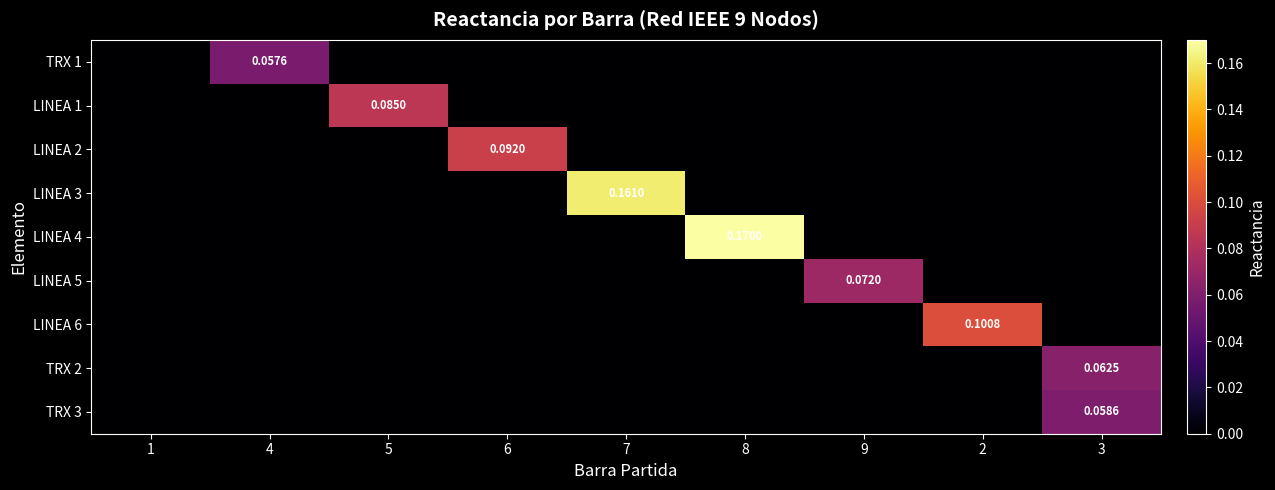

Is the value of TRX 2 at 3 greater than the value of LINEA 4 at 4?

Yes